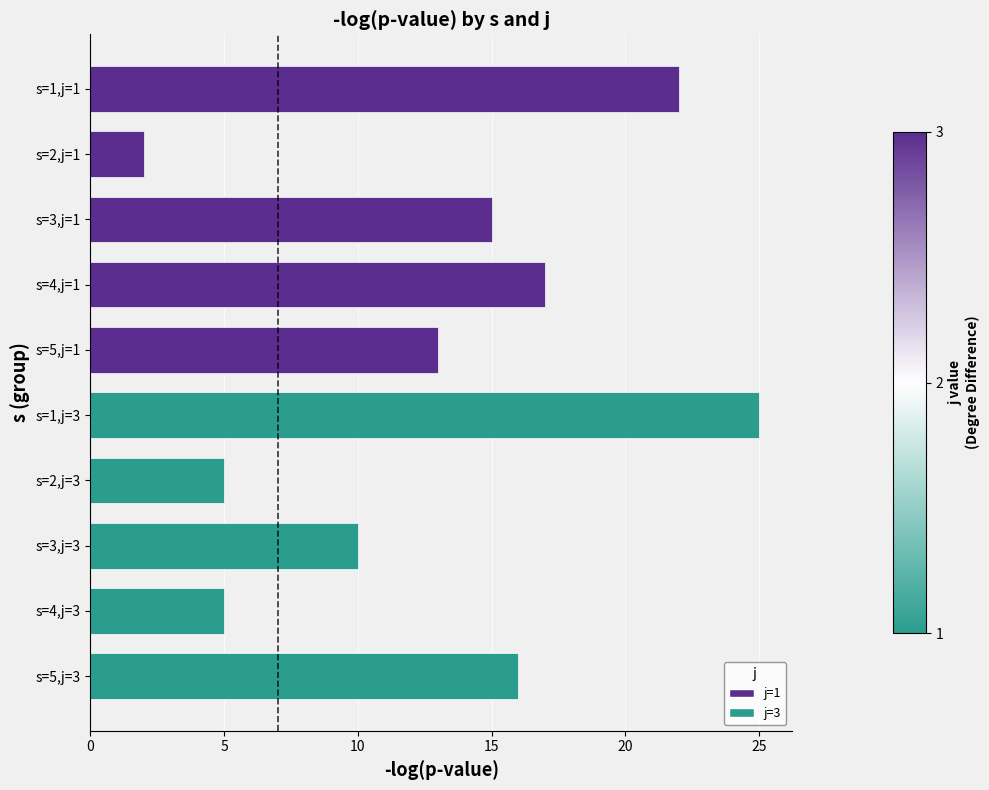

What is the change in value from s=1,j=3 to s=3,j=3?

-15